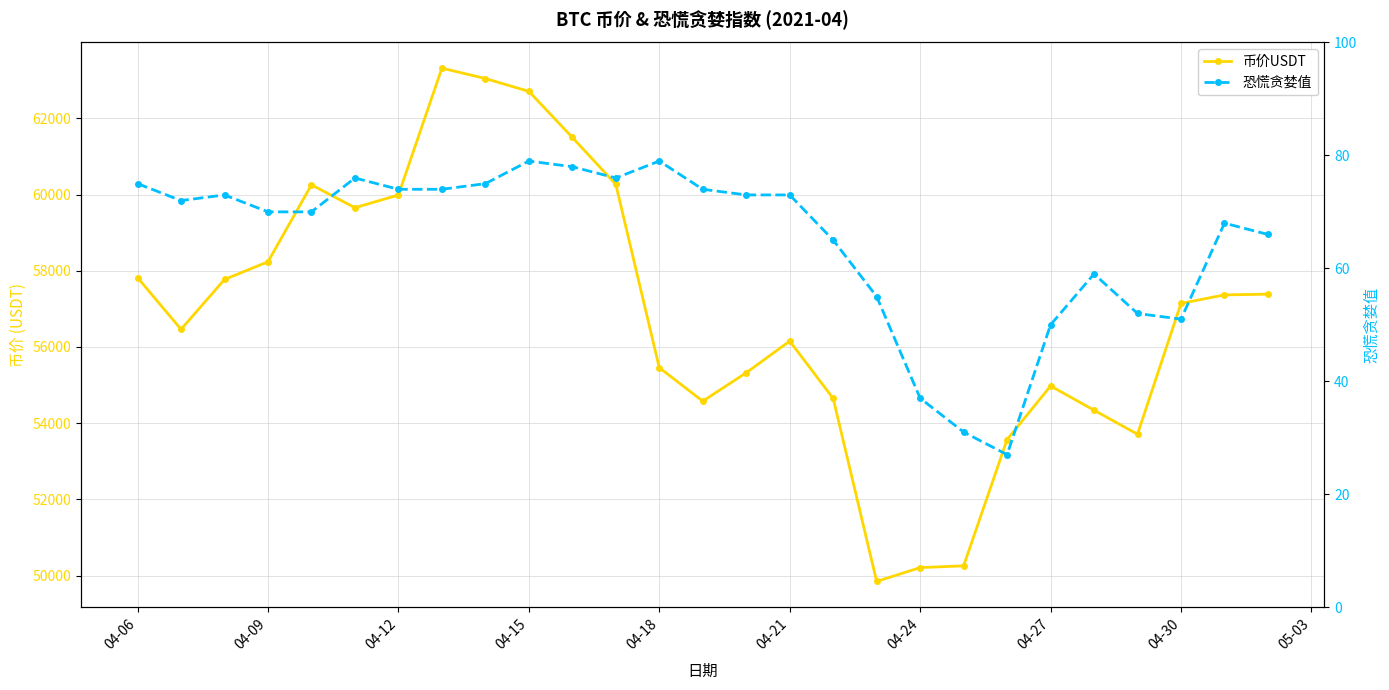

What is the smallest value displayed?

27.0